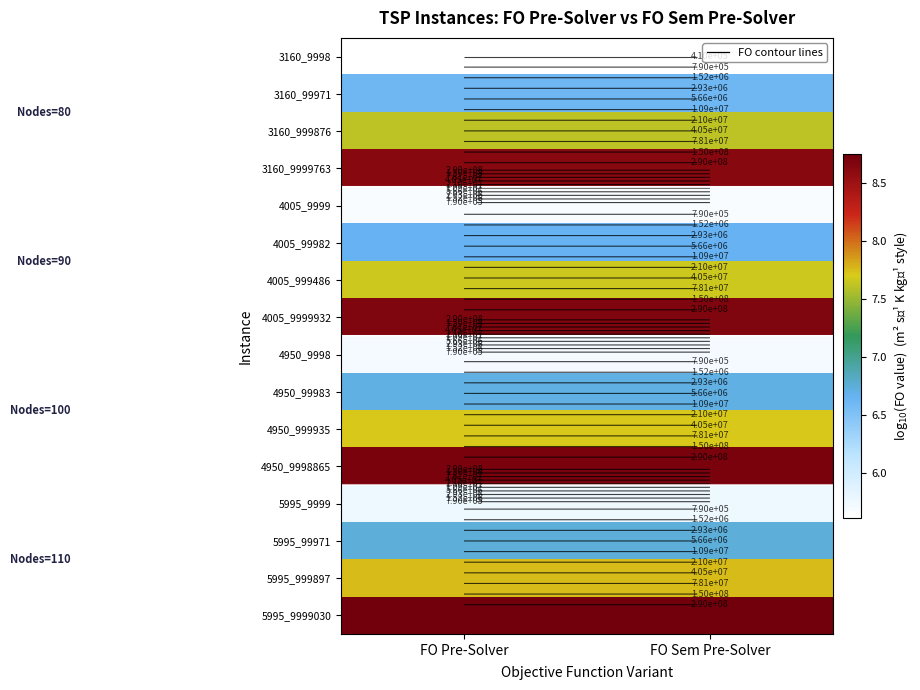

What is the total value across all series at FO Sem Pre-Solver?

114.9